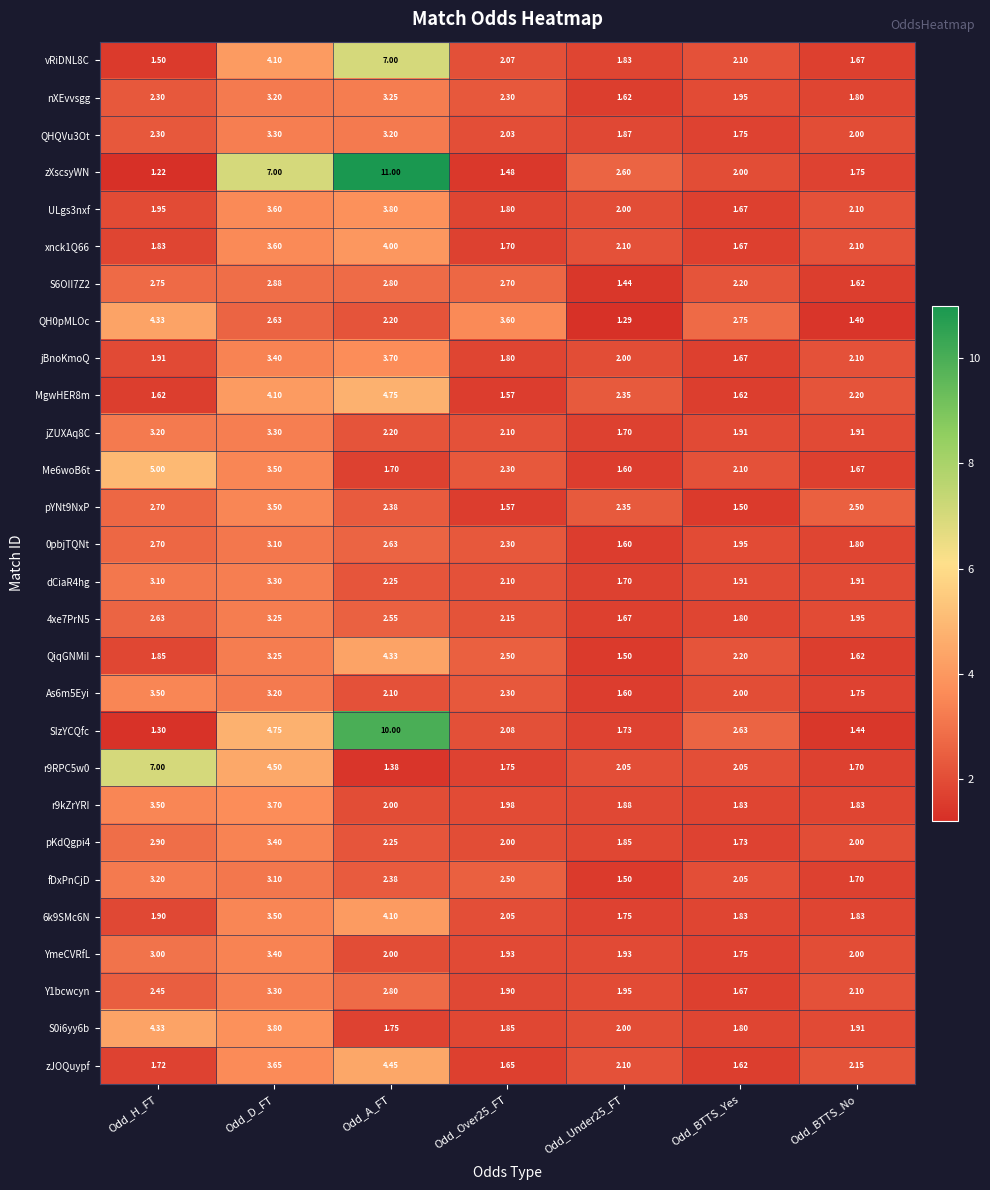

Which series has the largest total across all categories?

zXscsyWN